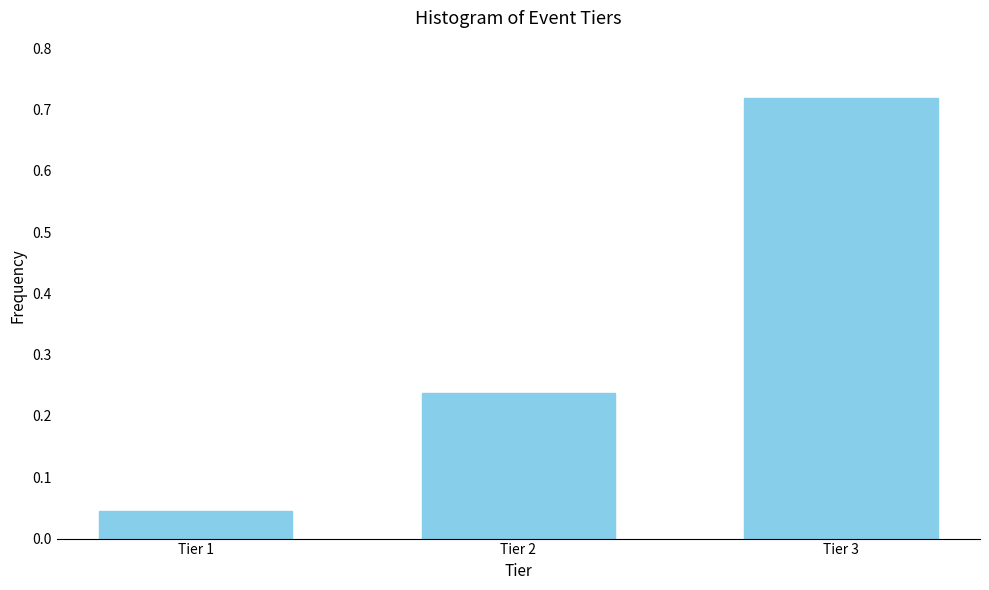

At which category does the chart reach its minimum across all series?

Tier 1